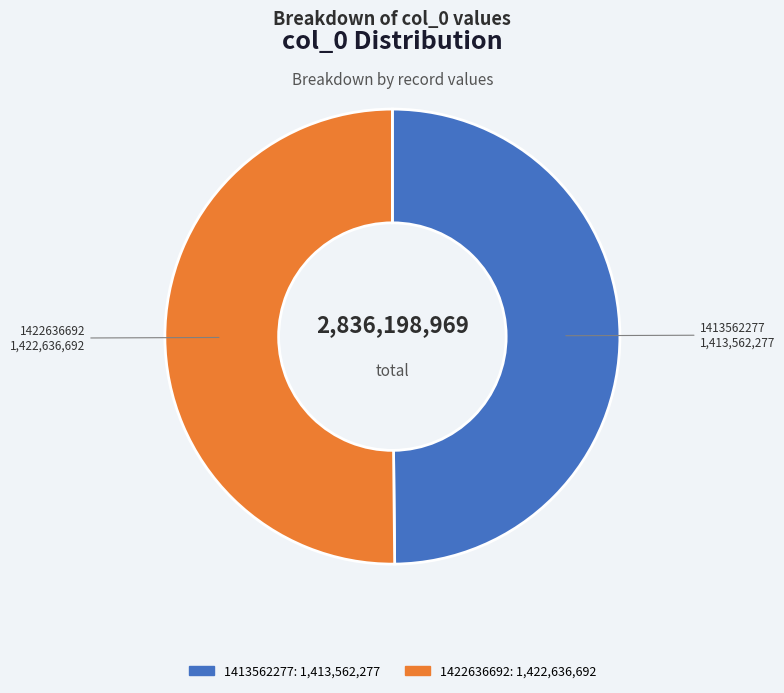

What is the ratio of the value at 1413562277: 1,413,562,277 to the value at 1422636692: 1,422,636,692?

1.0